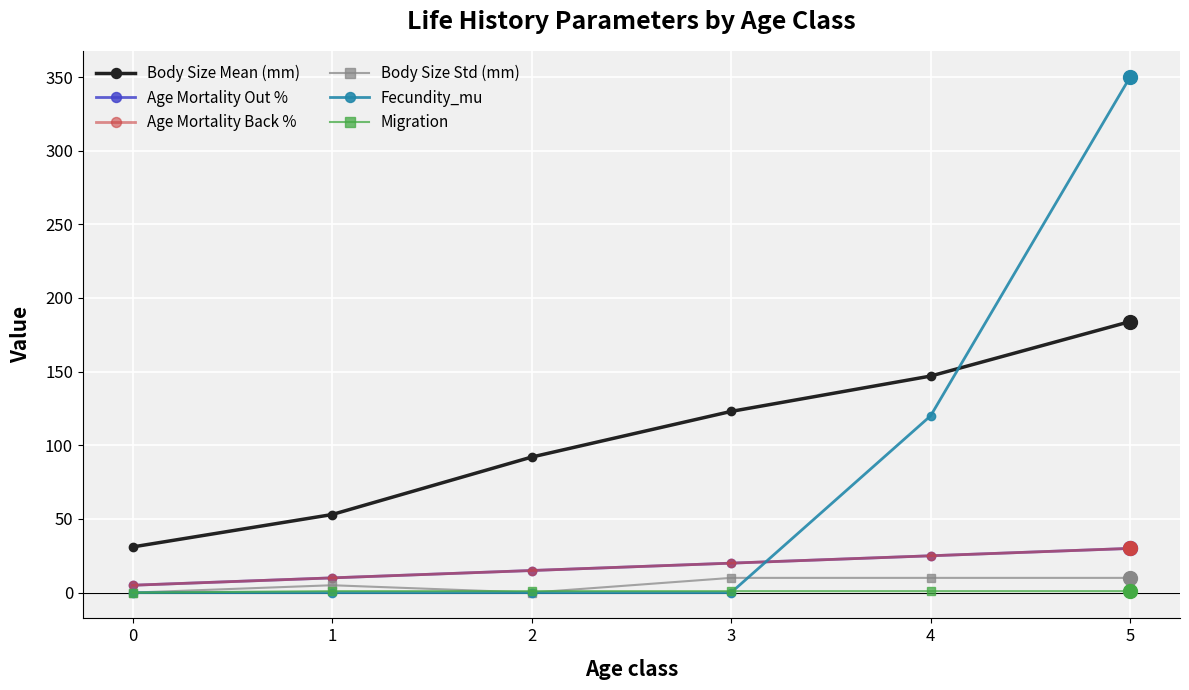

Does the chart have visible grid lines?

Yes